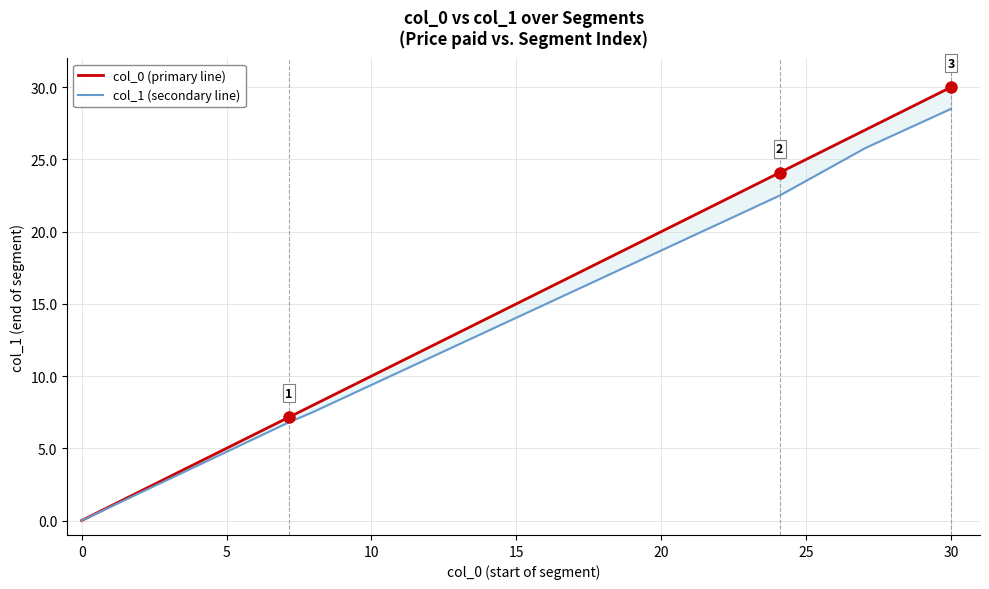

True or false: col_0 (primary line) and col_1 (secondary line) intersect in this chart.

False